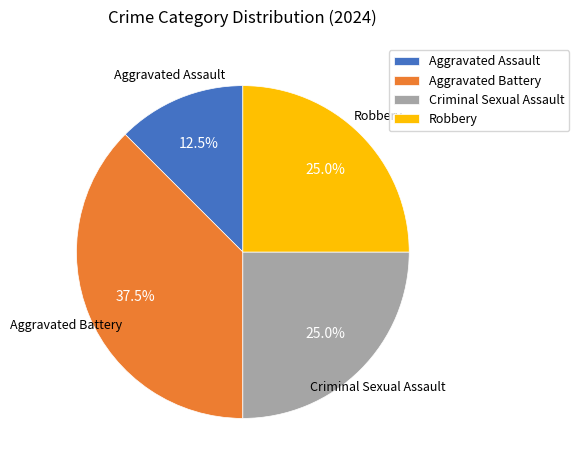

To the nearest percent, what is the difference between the Criminal Sexual Assault and Aggravated Battery slice percentages?

12%